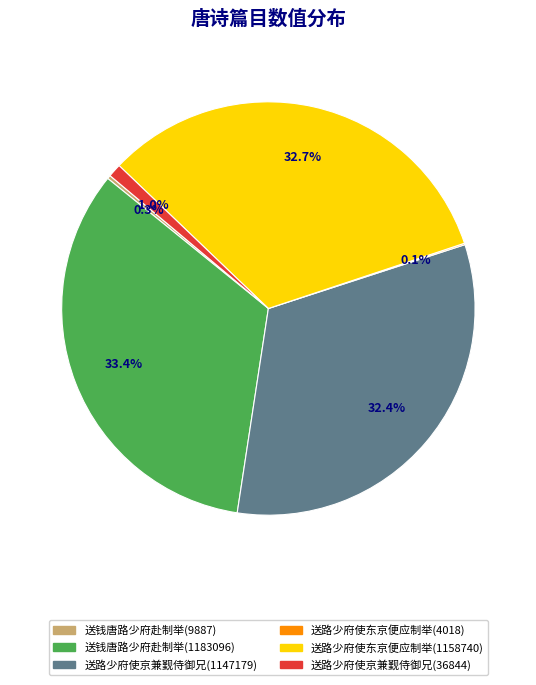

To the nearest percent, what portion does 送路少府使京兼觐侍御兄(36844) represent?

1%